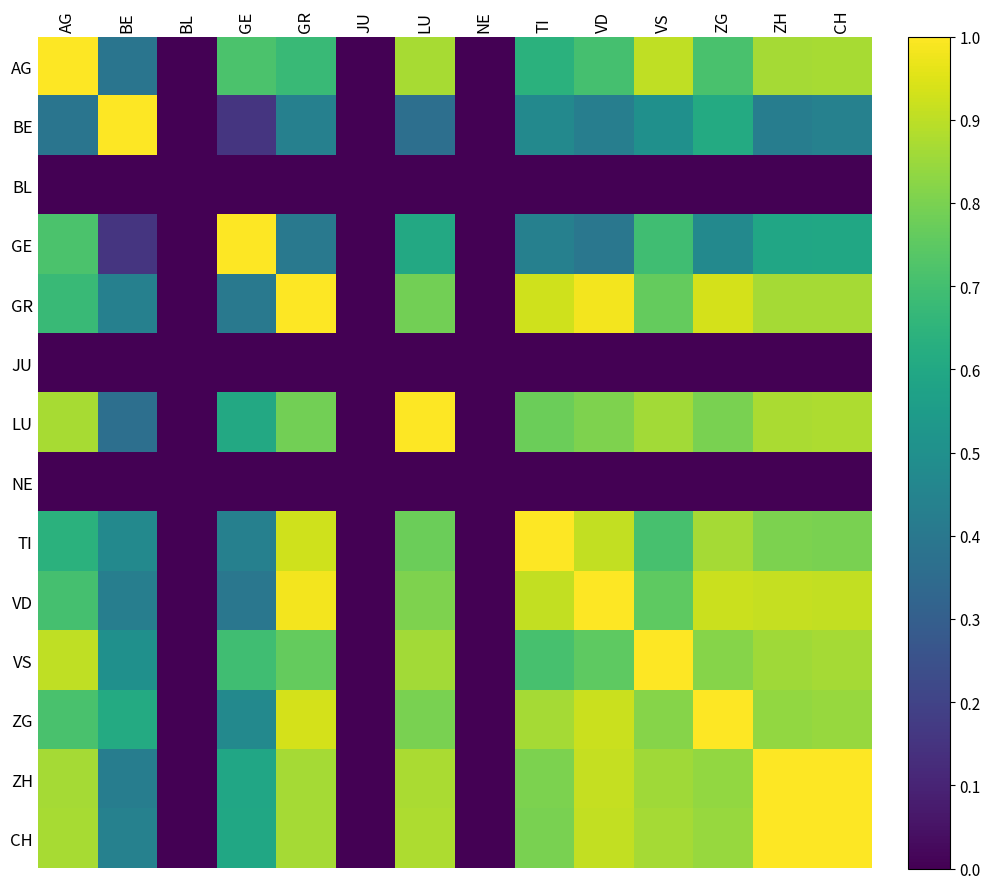

At how many categories does at least one series exceed 0?

11